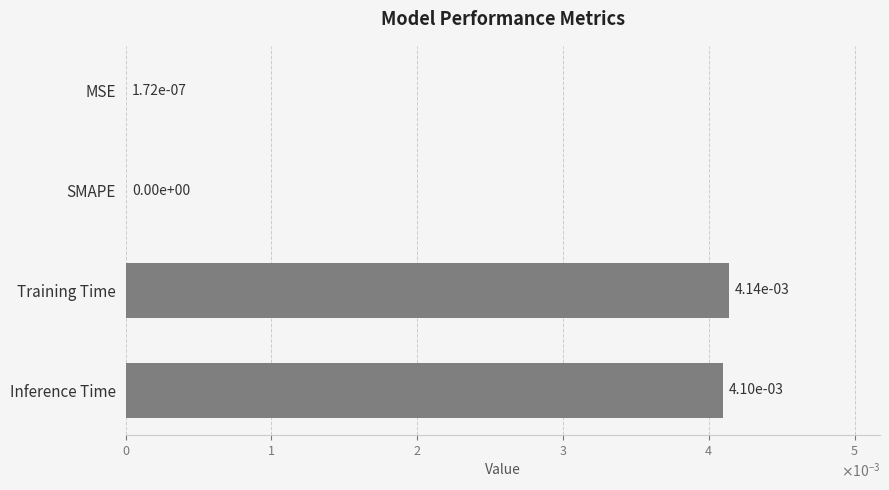

Are the bars grouped side by side (vs. stacked)?

No